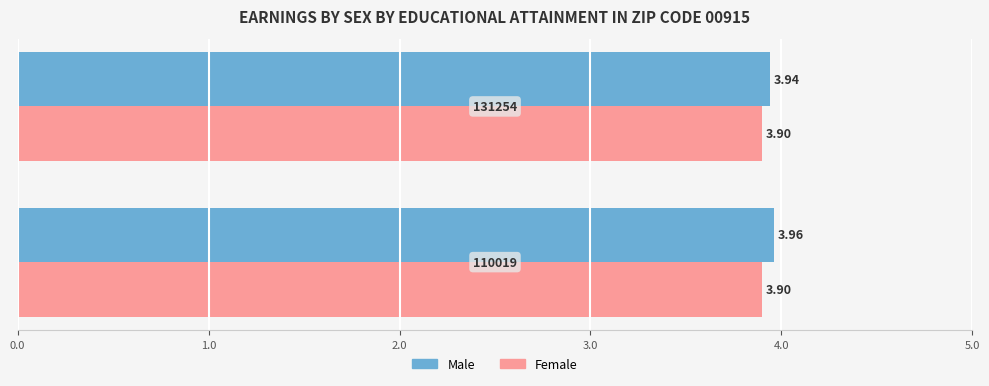

Which series has the largest range (max minus min)?

Male